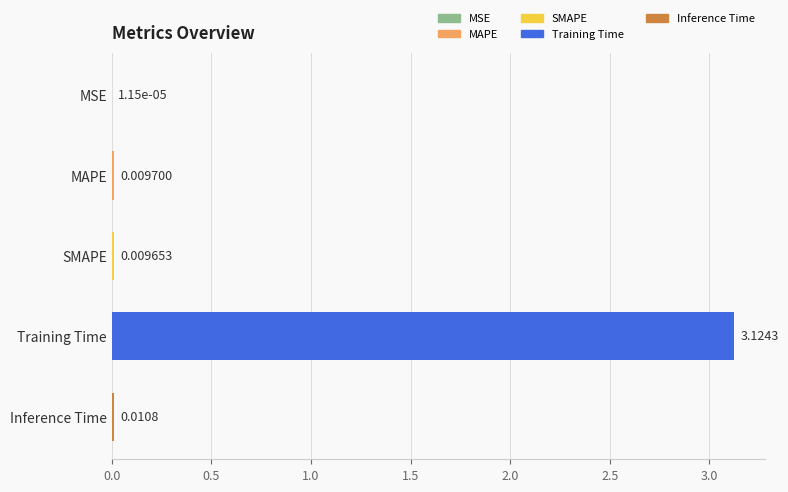

Which has a higher value, Inference Time or Training Time?

Training Time